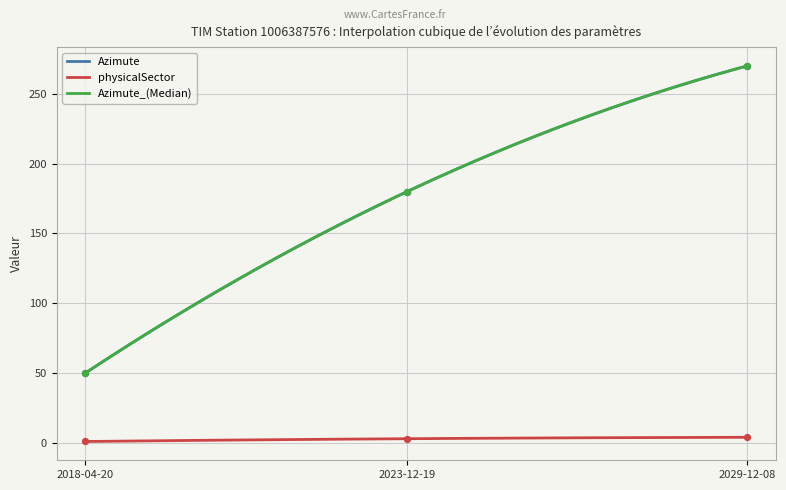

What are all the series names shown in the legend?

Azimute, physicalSector, Azimute_(Median)